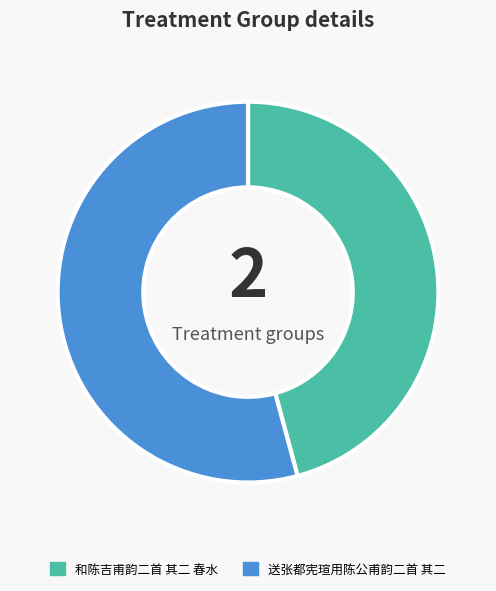

Which has a higher value, 和陈吉甫韵二首 其二 春水 or 送张都宪瑄用陈公甫韵二首 其二?

送张都宪瑄用陈公甫韵二首 其二